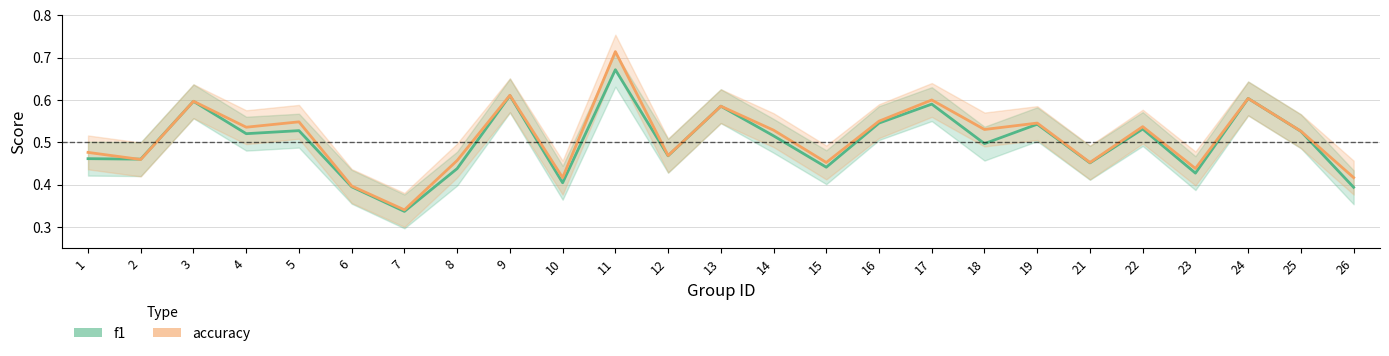

Reading left to right, extract all data points from this chart.

f1: 1=0.5	2=0.5	3=0.6	4=0.5	5=0.5	6=0.4	7=0.3	8=0.4	9=0.6	10=0.4	11=0.7	12=0.5	13=0.6	14=0.5	15=0.4	16=0.5	17=0.6	18=0.5	19=0.5	21=0.5	22=0.5	23=0.4	24=0.6	25=0.5	26=0.4
accuracy: 1=0.5	2=0.5	3=0.6	4=0.5	5=0.5	6=0.4	7=0.3	8=0.5	9=0.6	10=0.4	11=0.7	12=0.5	13=0.6	14=0.5	15=0.5	16=0.6	17=0.6	18=0.5	19=0.5	21=0.5	22=0.5	23=0.4	24=0.6	25=0.5	26=0.4